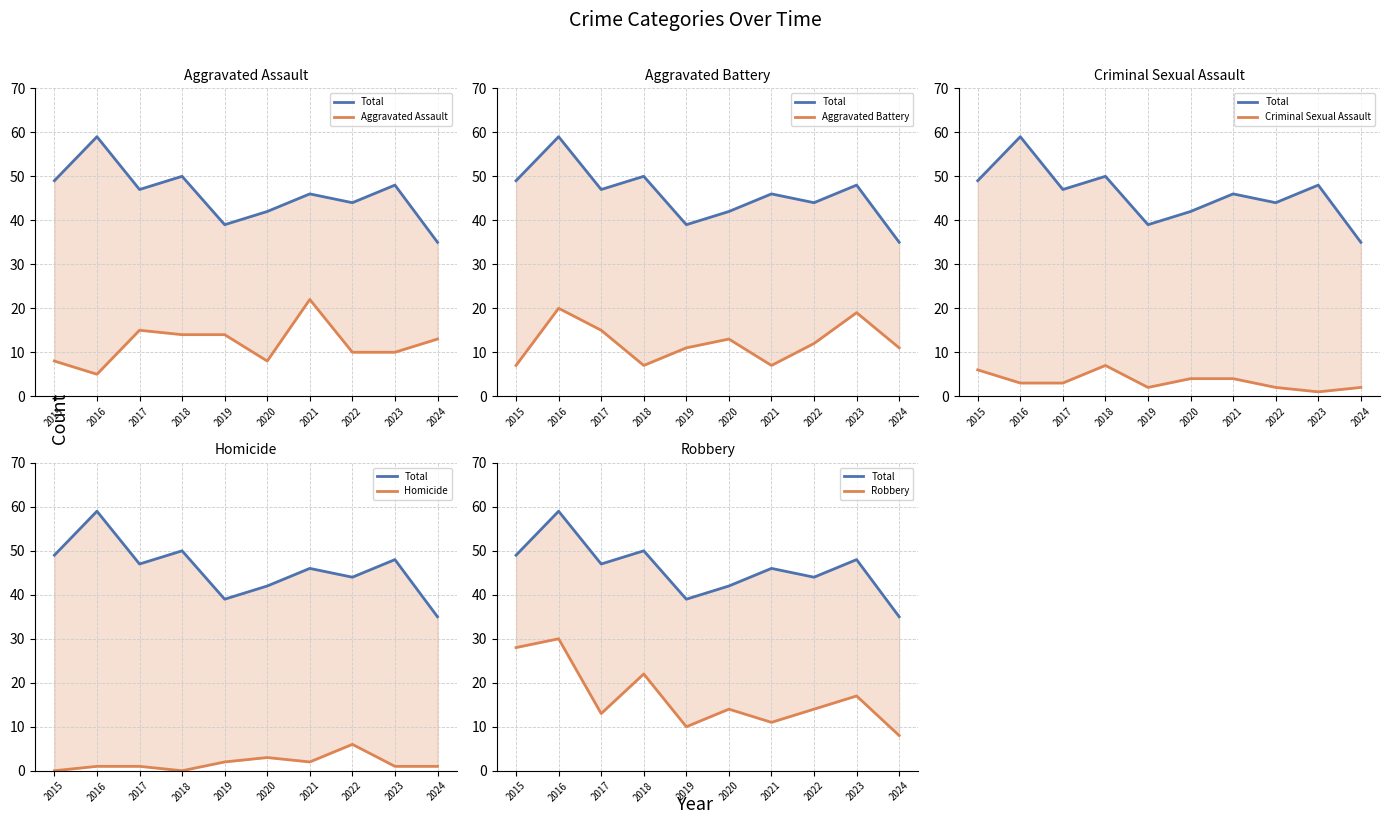

Rank the series by their maximum value, from highest to lowest.

Total, Robbery, Aggravated Assault, Aggravated Battery, Criminal Sexual Assault, Homicide